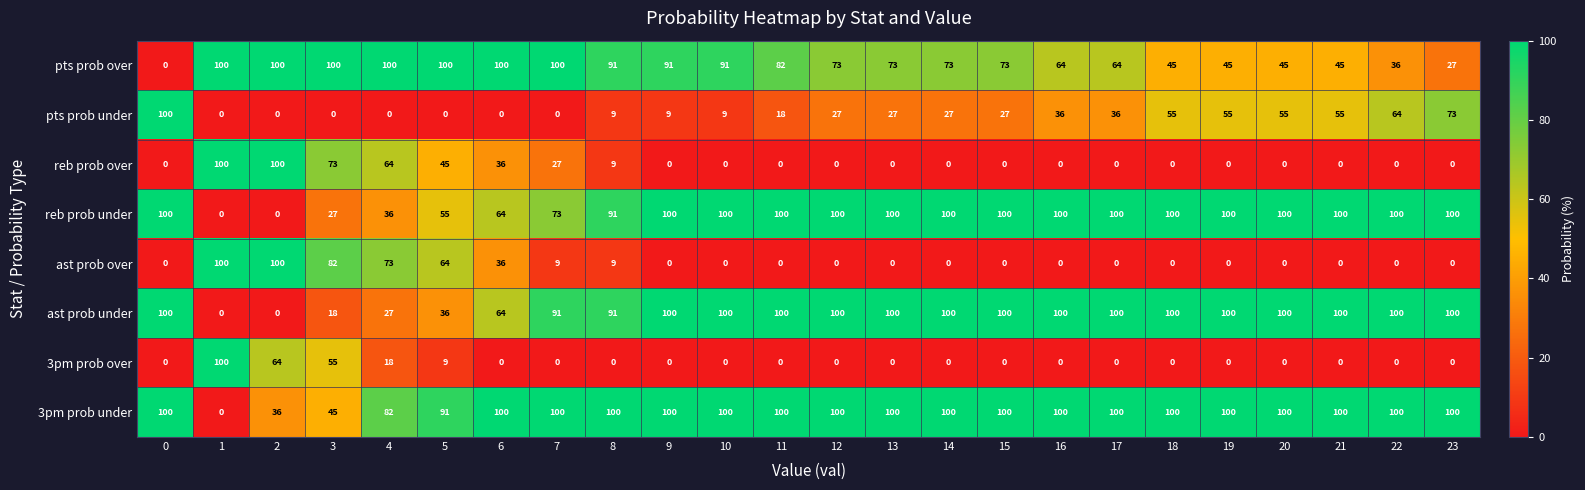

What is the maximum value for reb prob under?

100